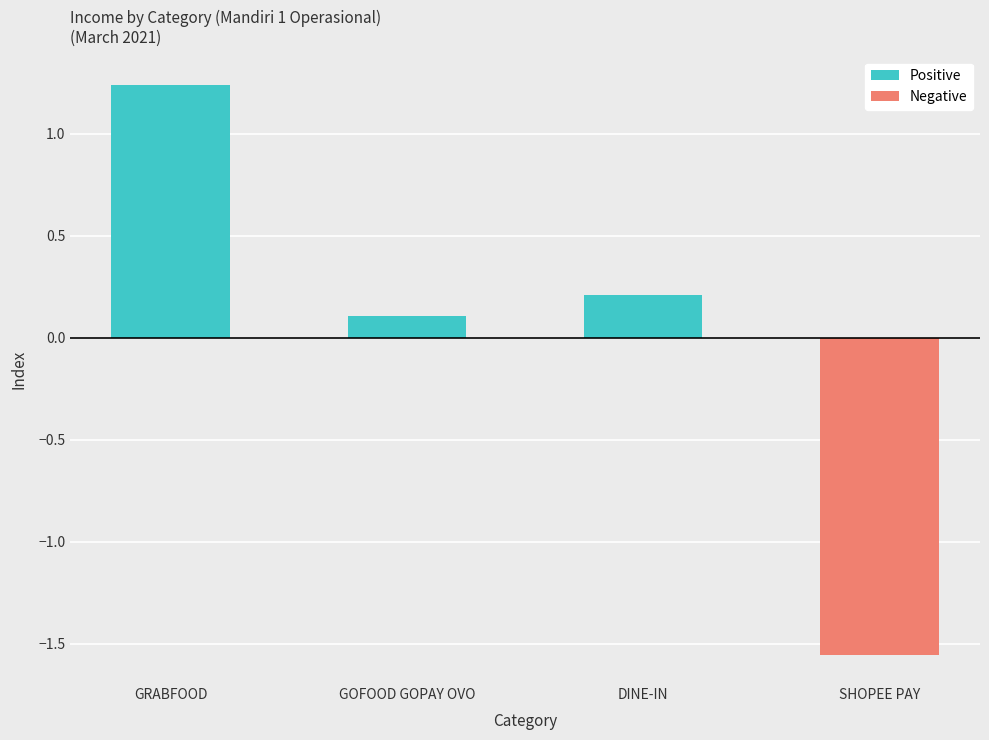

What position from the left is GOFOOD GOPAY OVO?

2